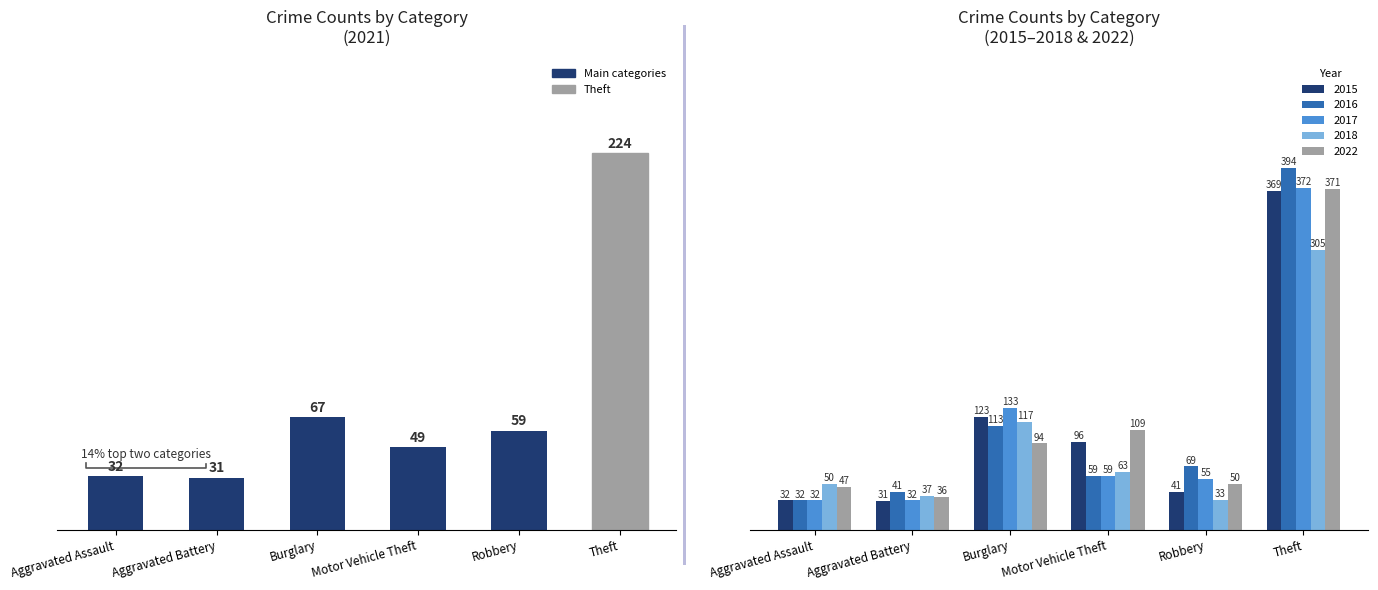

What is the highest value of the 2021 series?

224